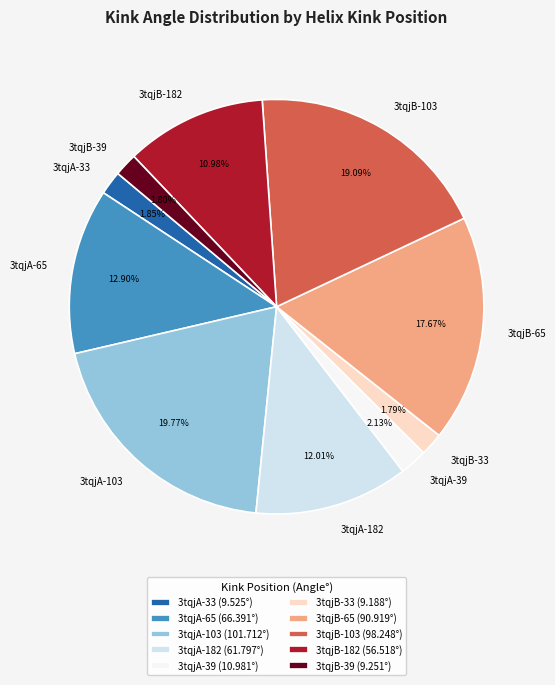

The 3tqjA-33 slice represents 14% of the pie. True or false?

False